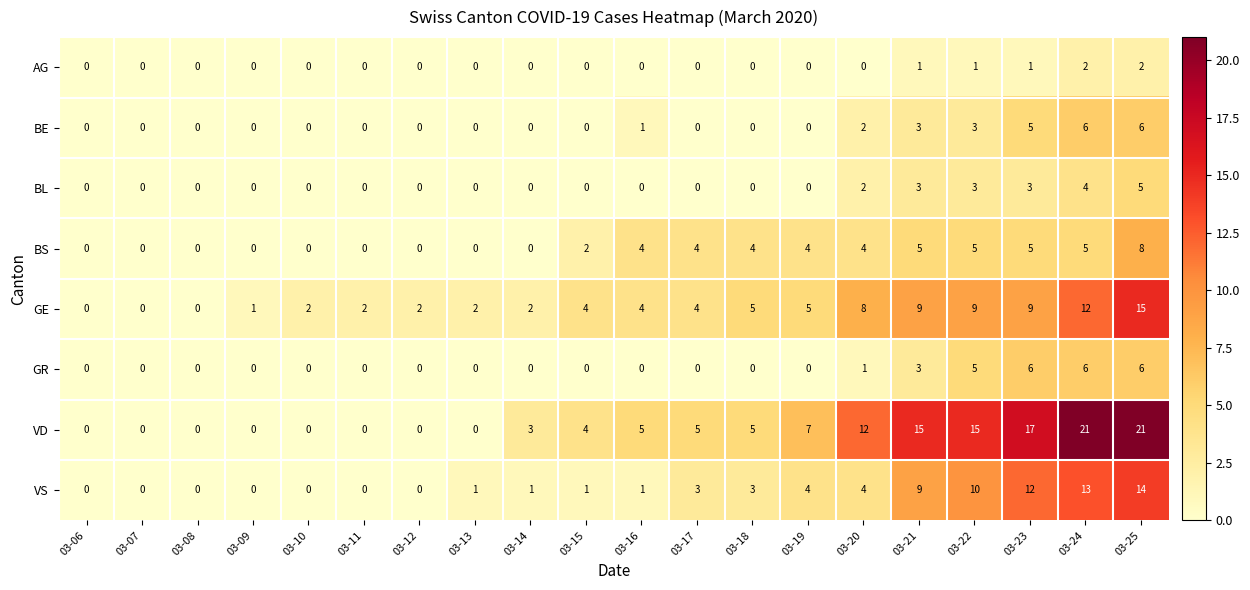

How many values in BE are above zero?

7